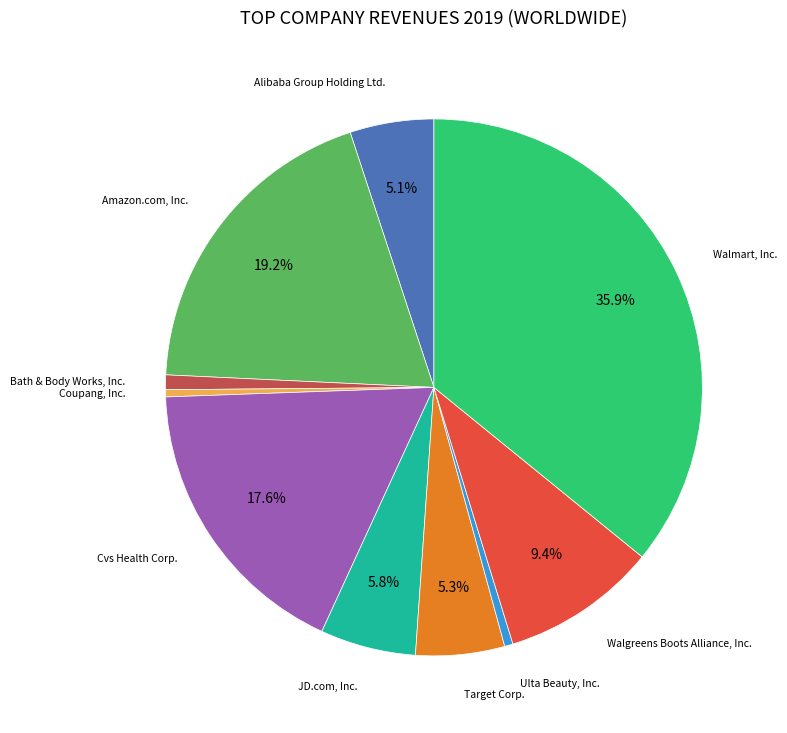

Is there any slice that represents more than half of the pie?

No